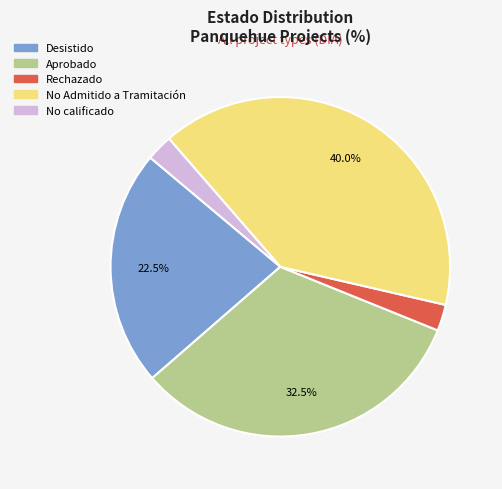

Which slice is the largest?

No Admitido a Tramitación